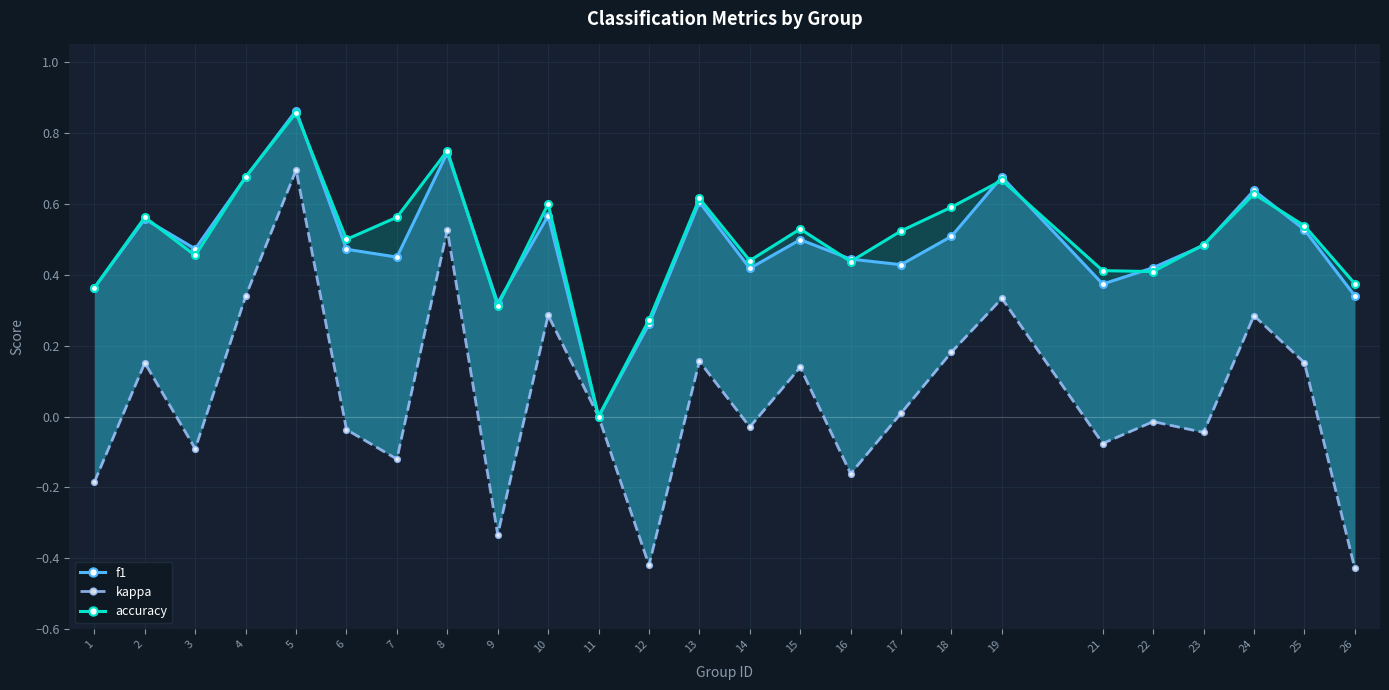

At which category does accuracy reach its first local valley?

3